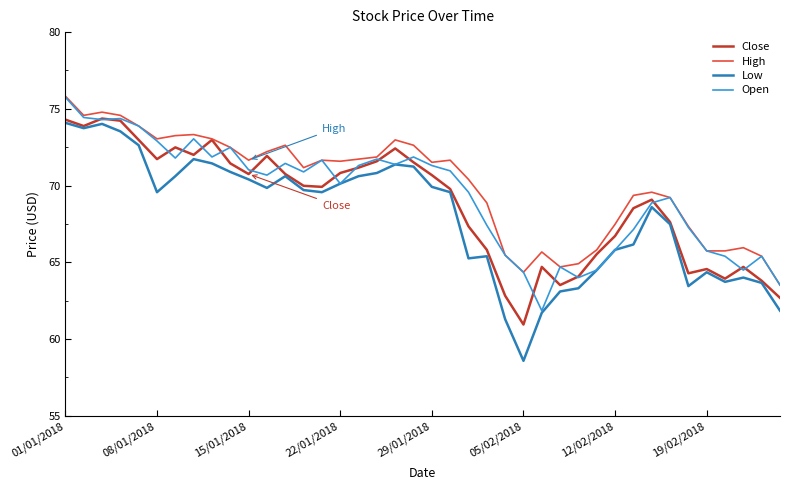

What is the maximum value shown in the chart?

75.8